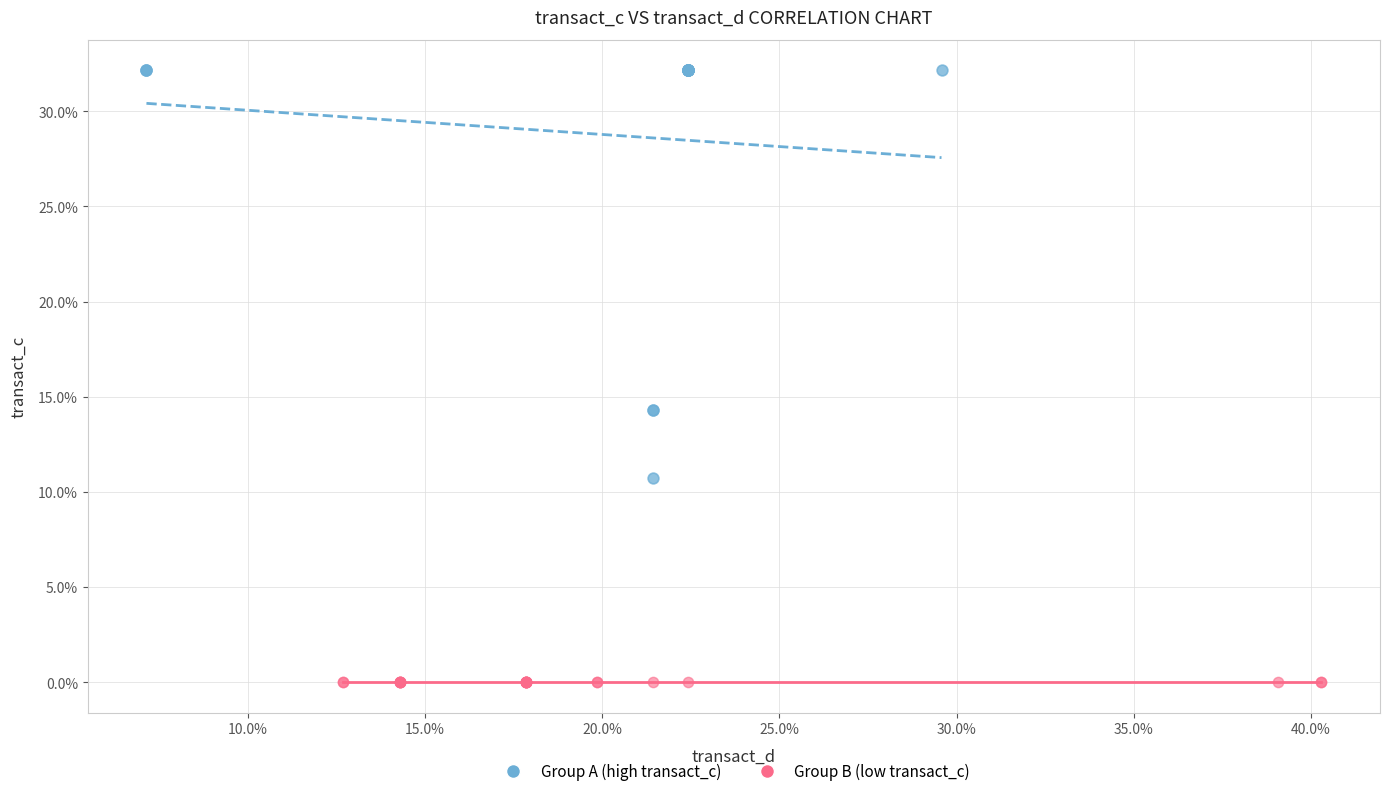

Which series reaches the minimum Y coordinate?

Group B (low transact_c)